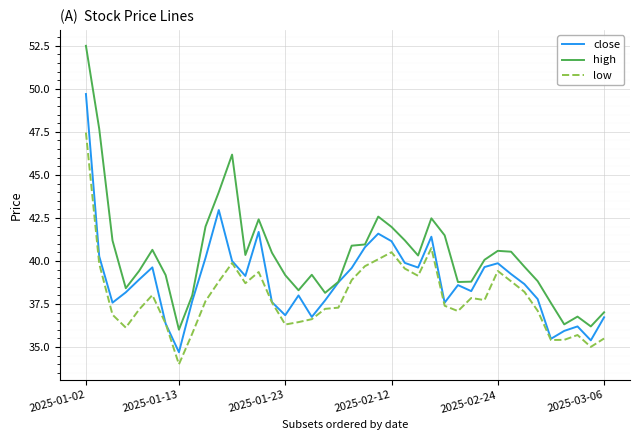

True or false: high and low intersect in this chart.

False